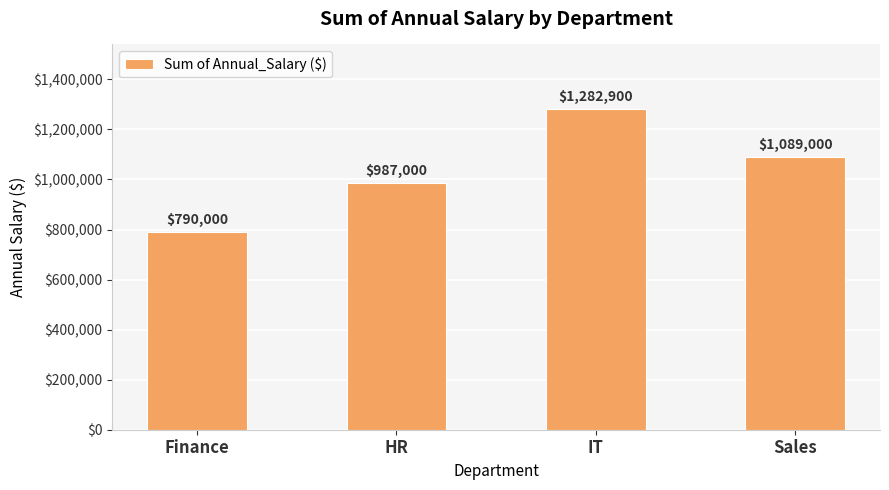

What is the approximate value at Finance?

790000